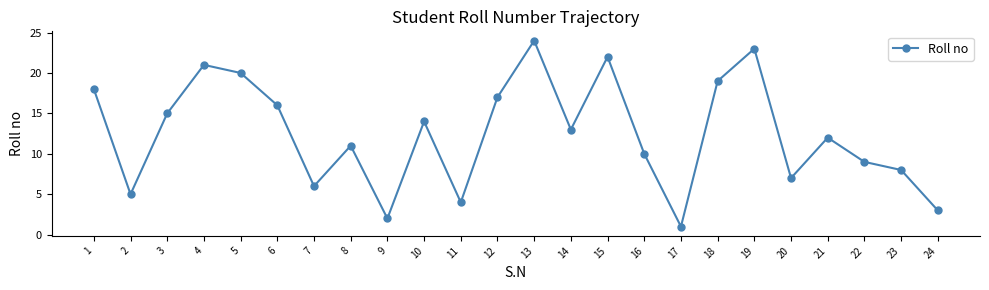

What is the ratio of the value at 1 to the value at 9?

9.0